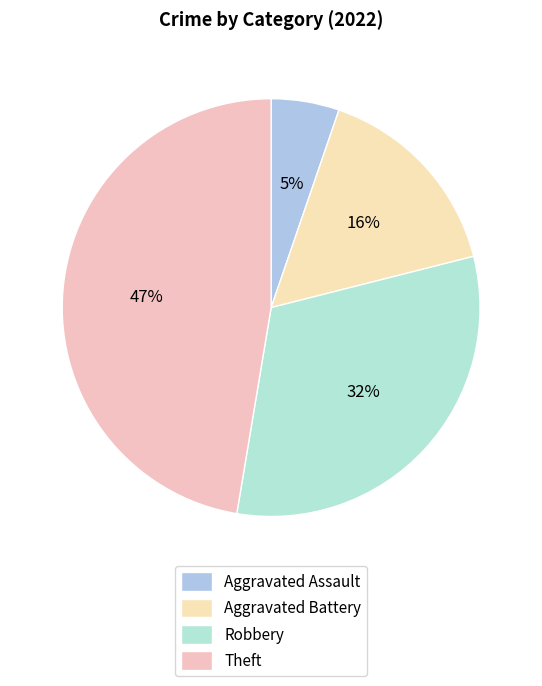

What is the ratio of the value at Aggravated Assault to the value at Theft?

0.1